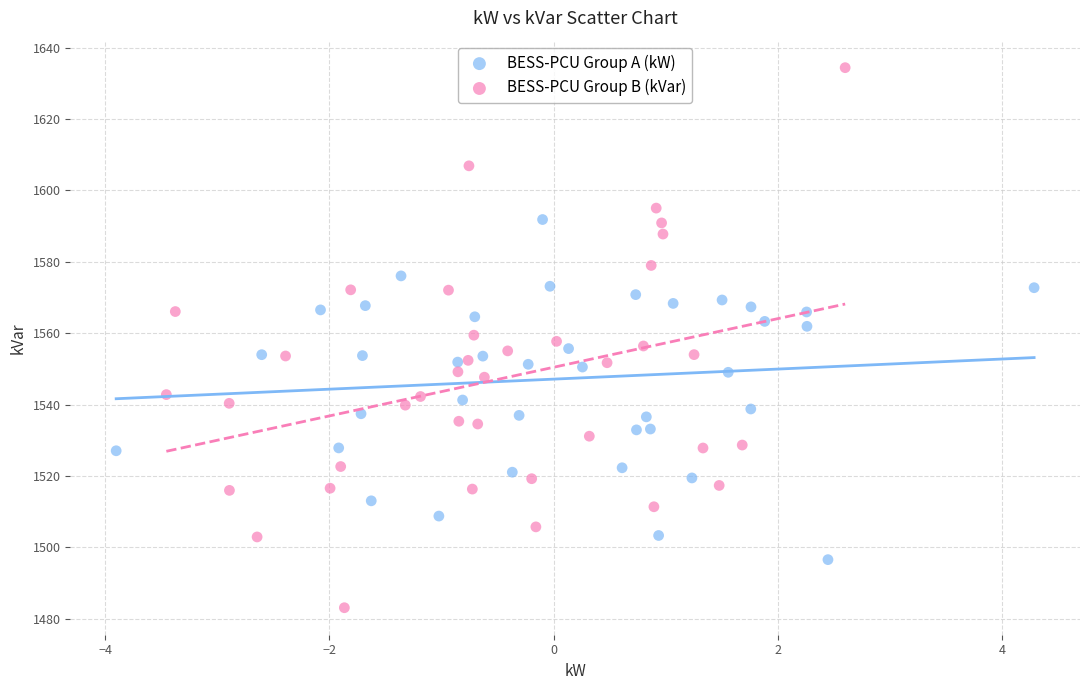

Which series reaches the minimum Y coordinate?

BESS-PCU Group B (kVar)